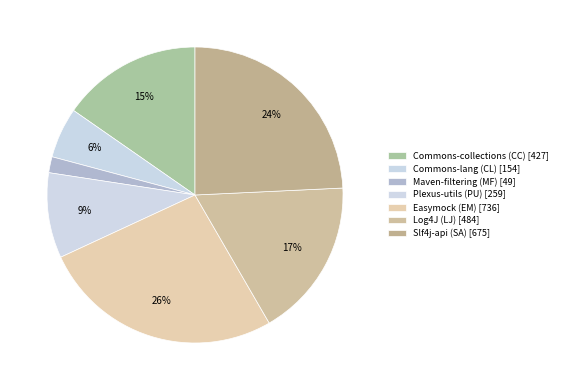

Is it true that Slf4j-api (SA) is 24% of the pie?

True